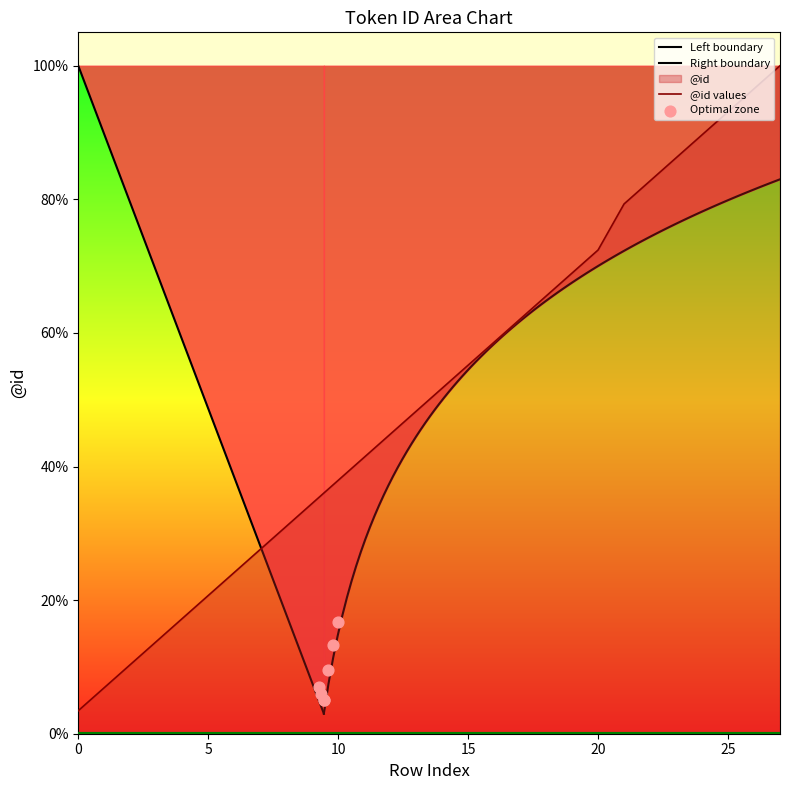

Between 13 and 8, which is larger?

13